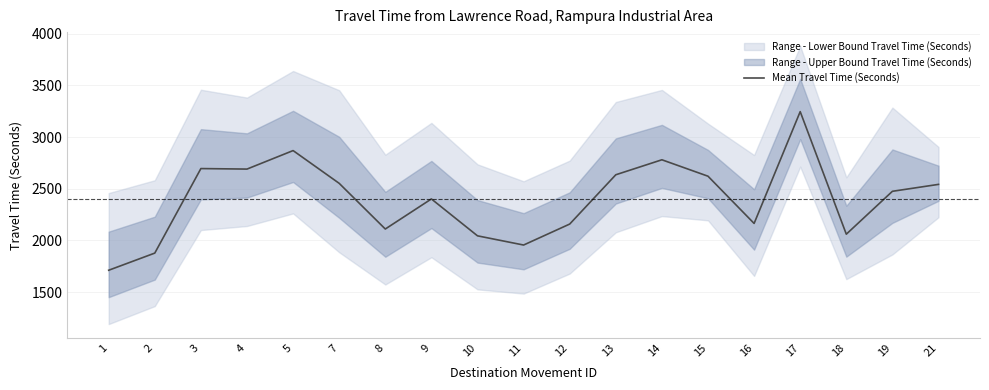

Which has a higher value, 13 or 12?

13